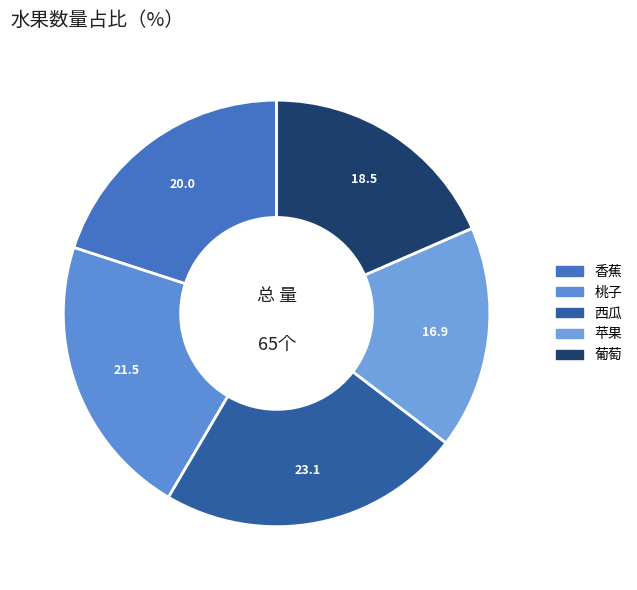

Rank the categories by value from highest to lowest.

西瓜, 桃子, 香蕉, 葡萄, 苹果